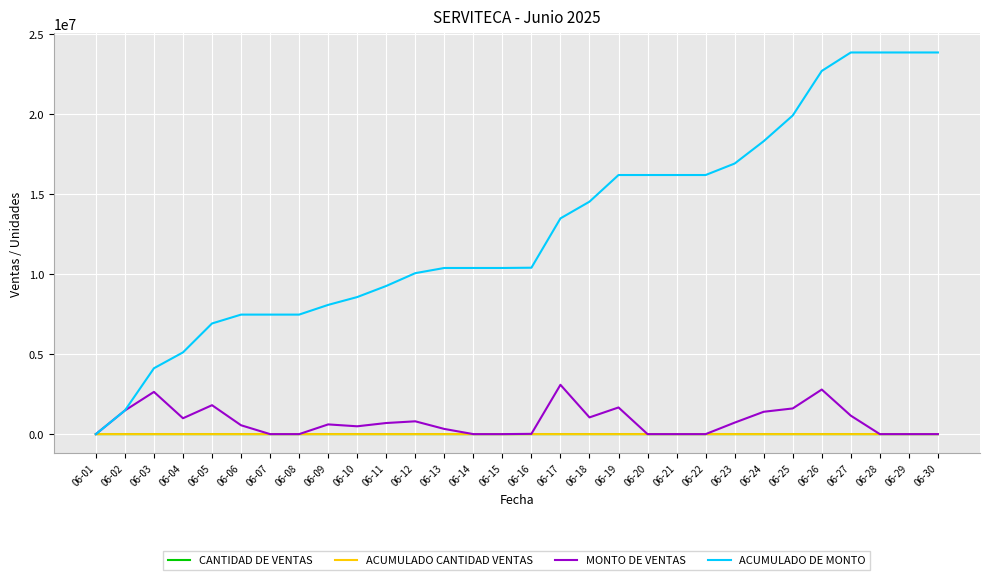

What is the greatest value displayed?

23865176